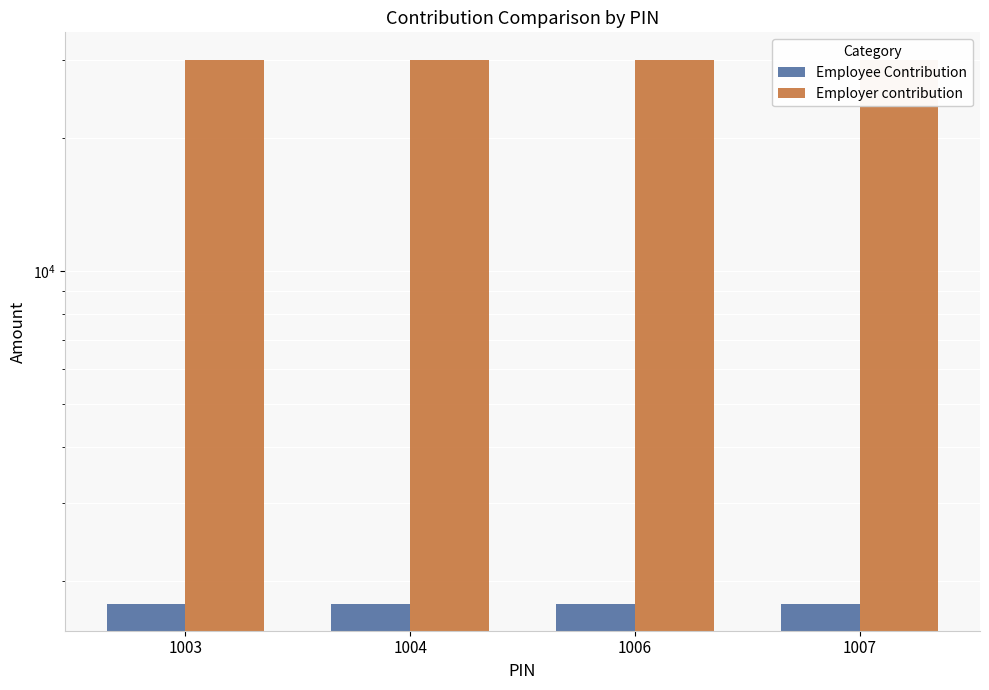

What is the average value of the Employer contribution series?

30000